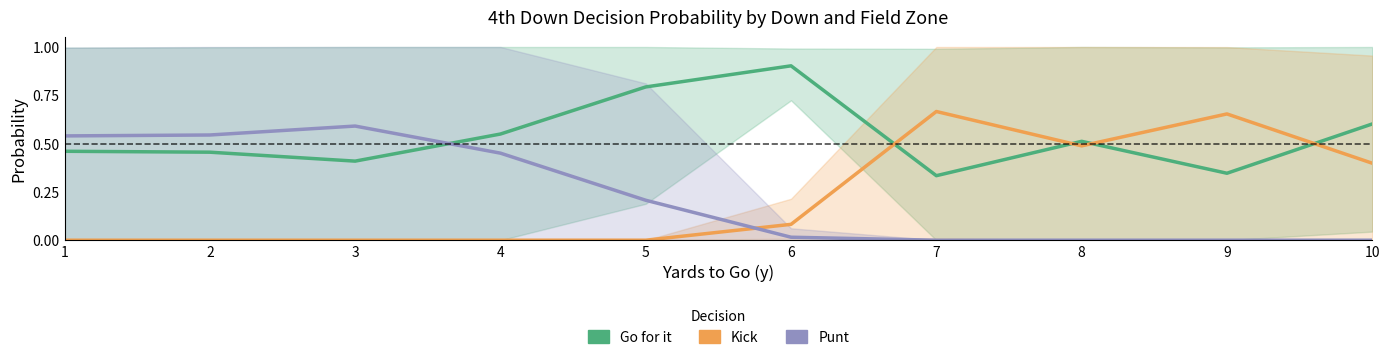

Reading left to right, list all the values displayed in this chart.

Go for it: 0.5	0.5	0.4	0.5	0.8	0.9	0.3	0.5	0.3	0.6
Kick: 0.0	0.0	0.0	0.0	0.0	0.1	0.7	0.5	0.7	0.4
Punt: 0.5	0.5	0.6	0.5	0.2	0.0	0.0	0.0	0.0	0.0